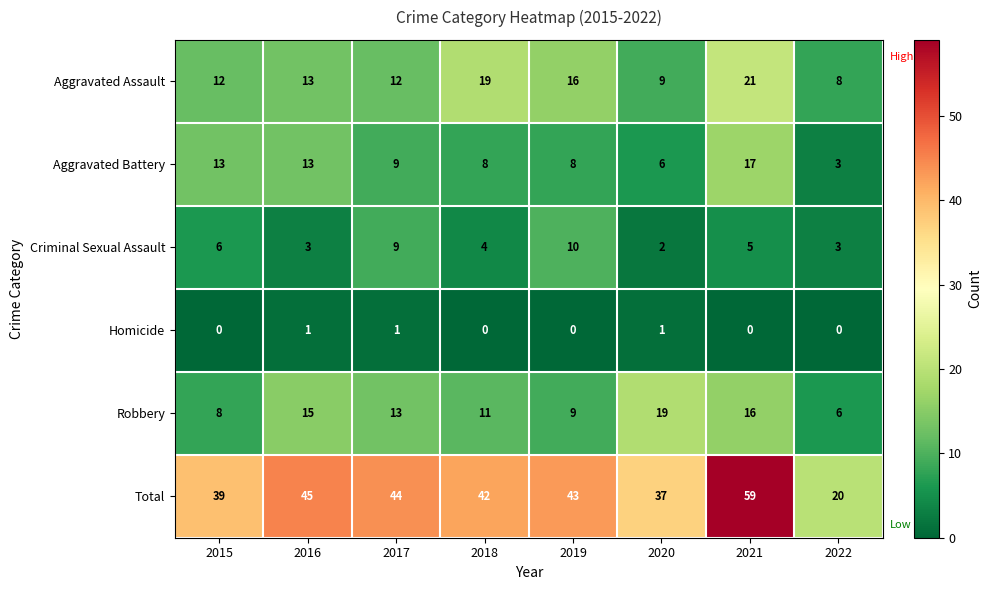

Is it true that Criminal Sexual Assault equals 17 at 2019?

False